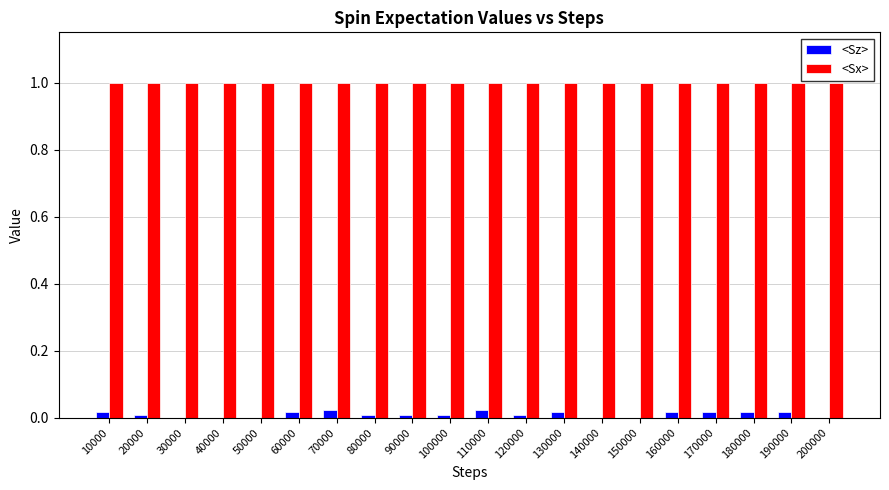

What is the approximate value of <Sx> at 170000?

1.0